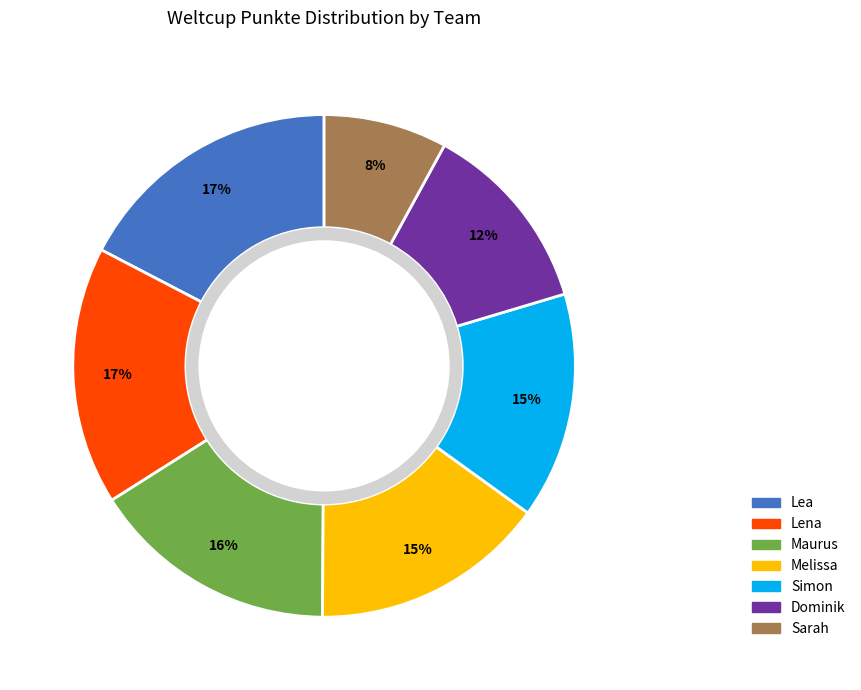

Do Sarah and Dominik together represent more than half of the pie?

No